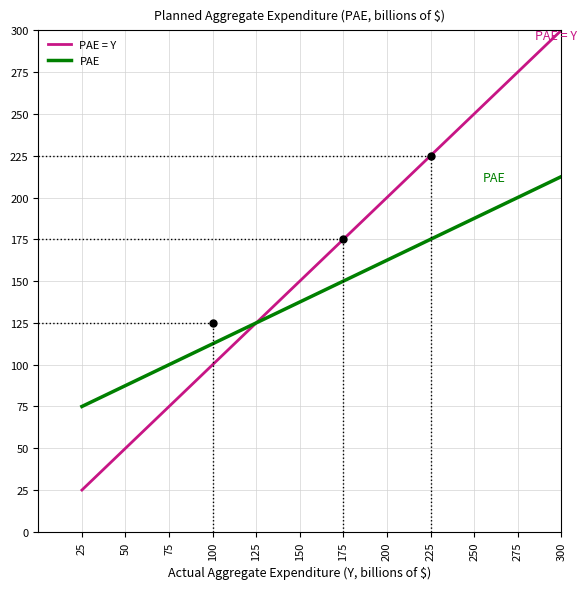

What value does the PAE series have at 250?

187.5